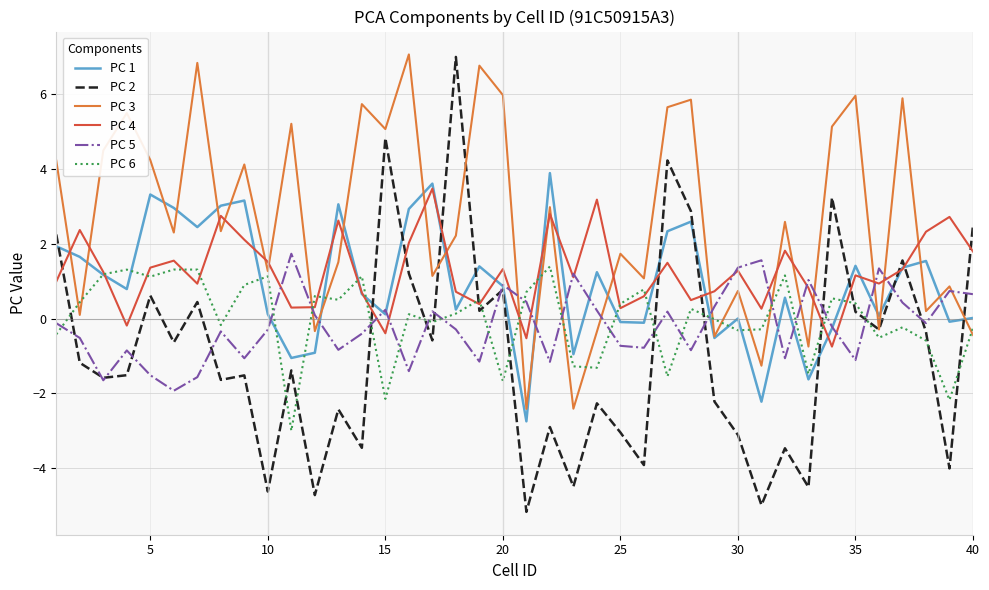

What is the average value of the PC 5 series?

-0.2